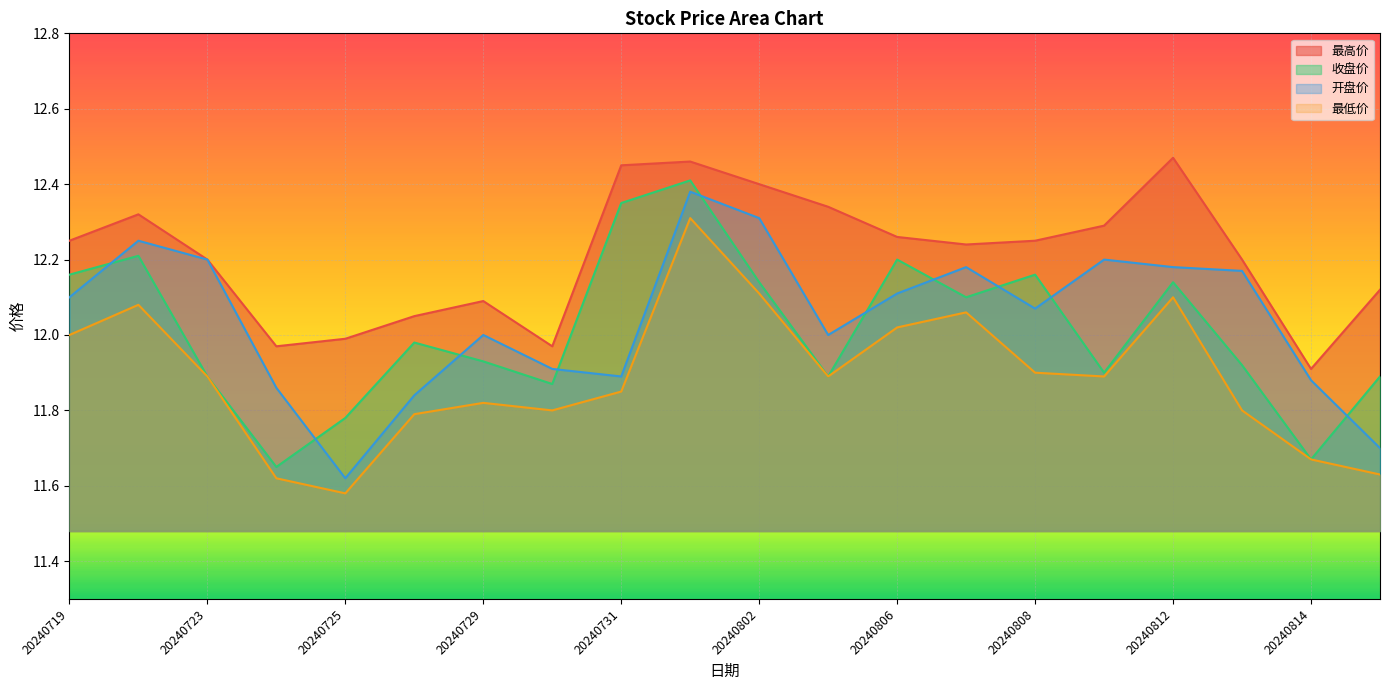

True or false: 最低价 and 开盘价 cross at least once.

False